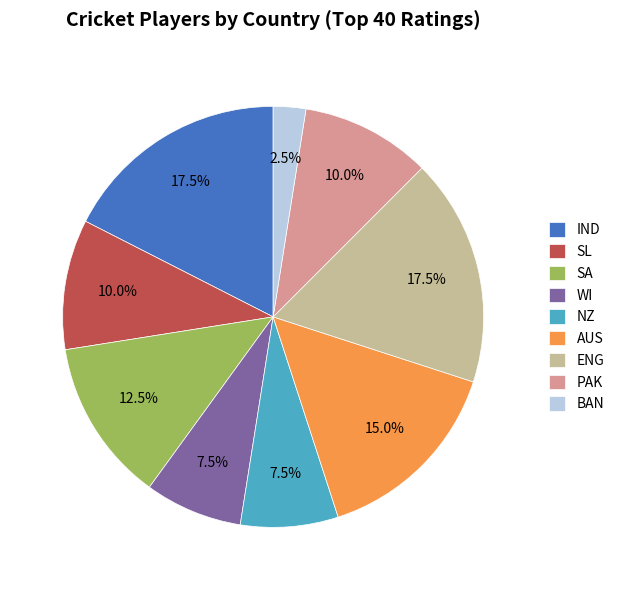

Which category has the smallest portion of the pie?

BAN